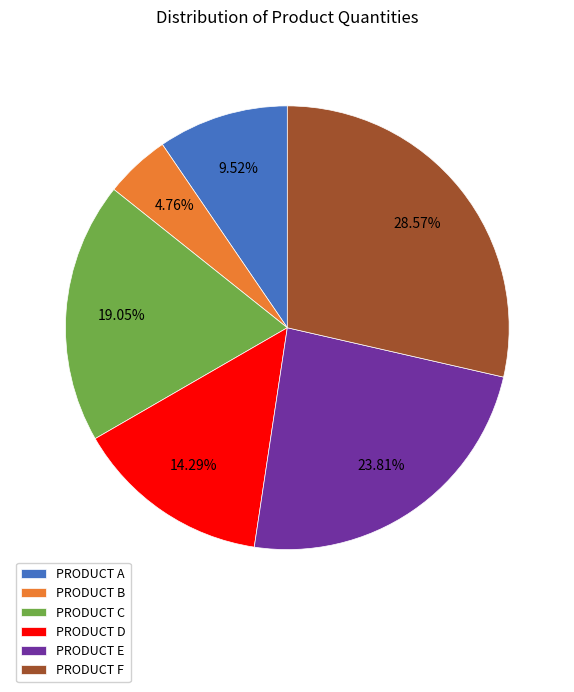

Does any single category account for the majority?

No